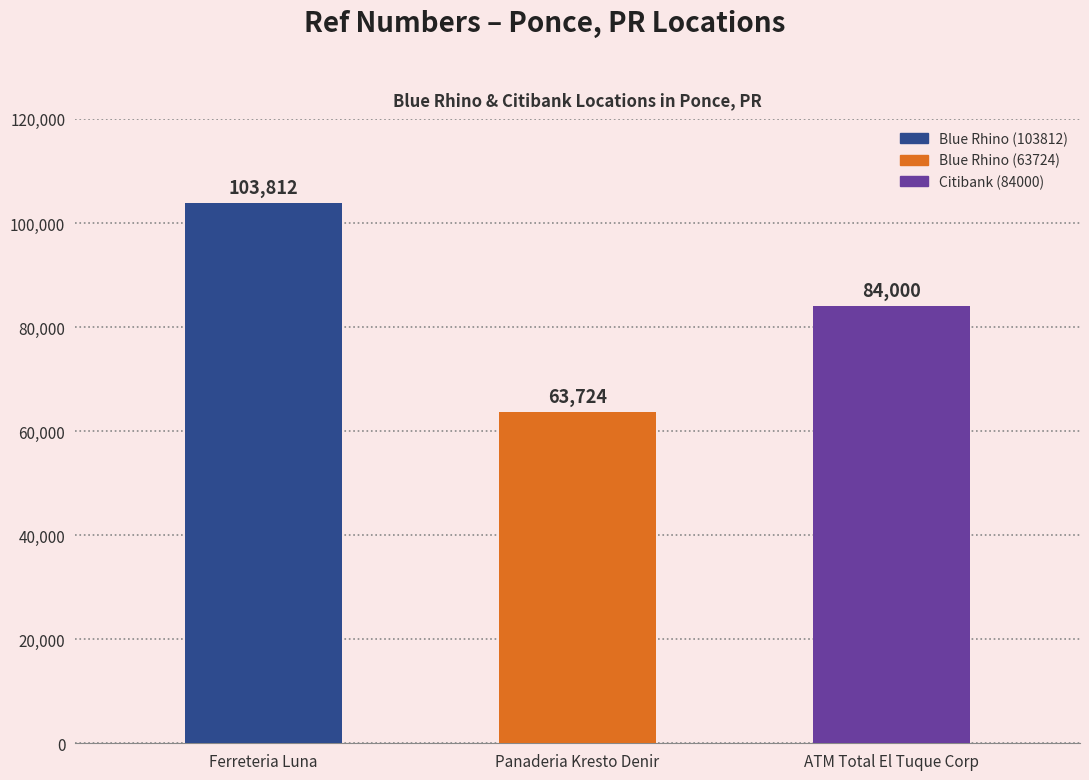

Is it true that the value at ATM Total El Tuque Corp is 117197?

False